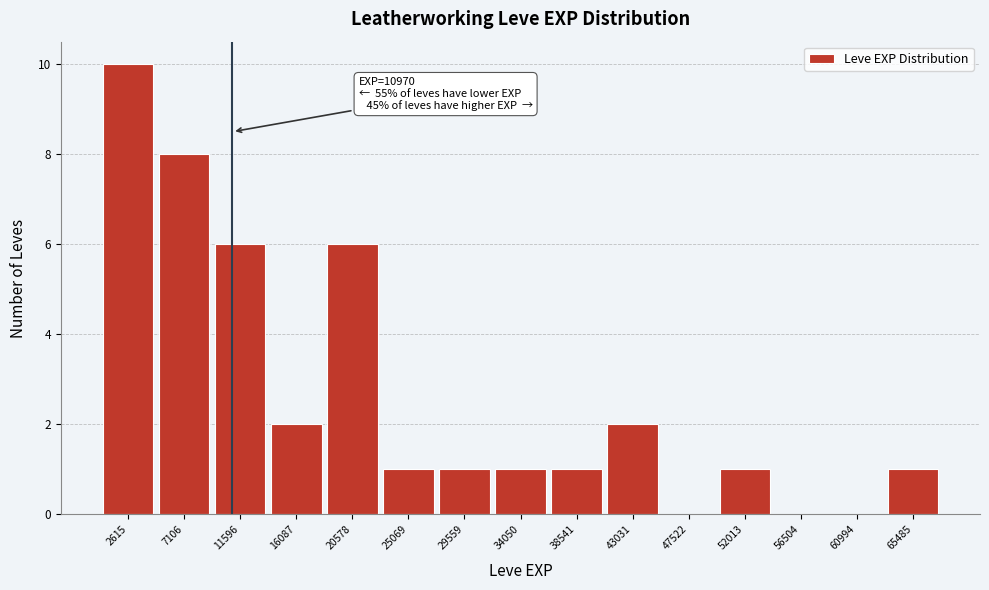

Which range on the x-axis has the tallest bar?

500 to 5000